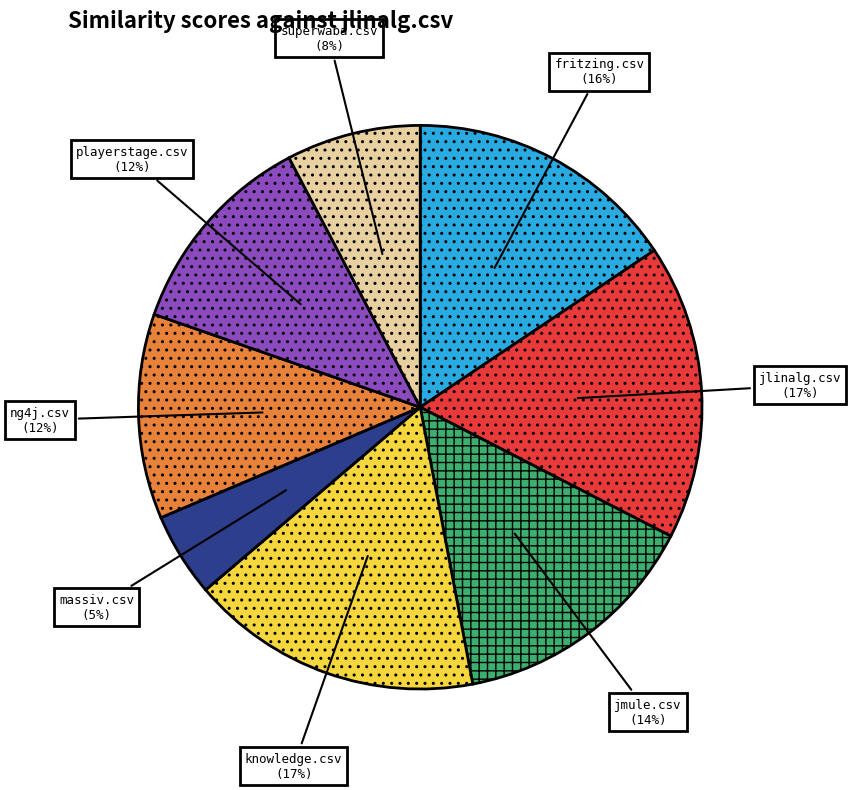

Count the number of slices in the pie.

8